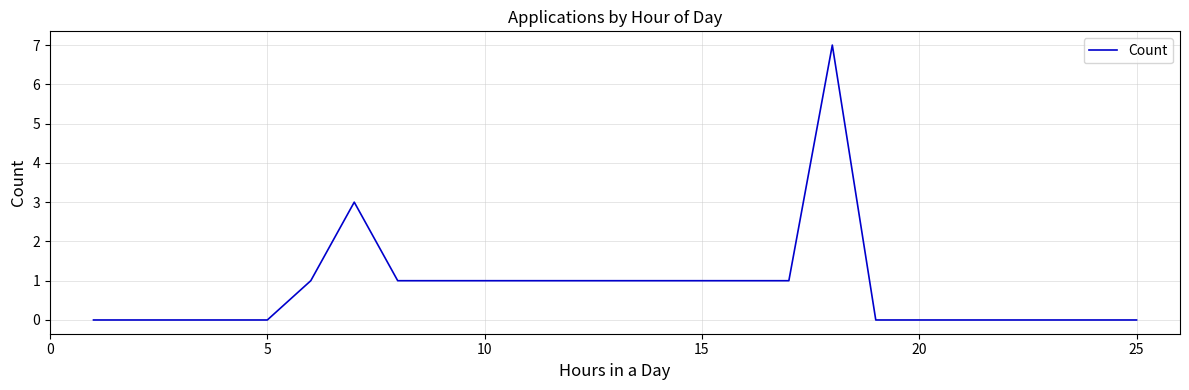

True or false: the data has more than 1 interior local peaks.

True